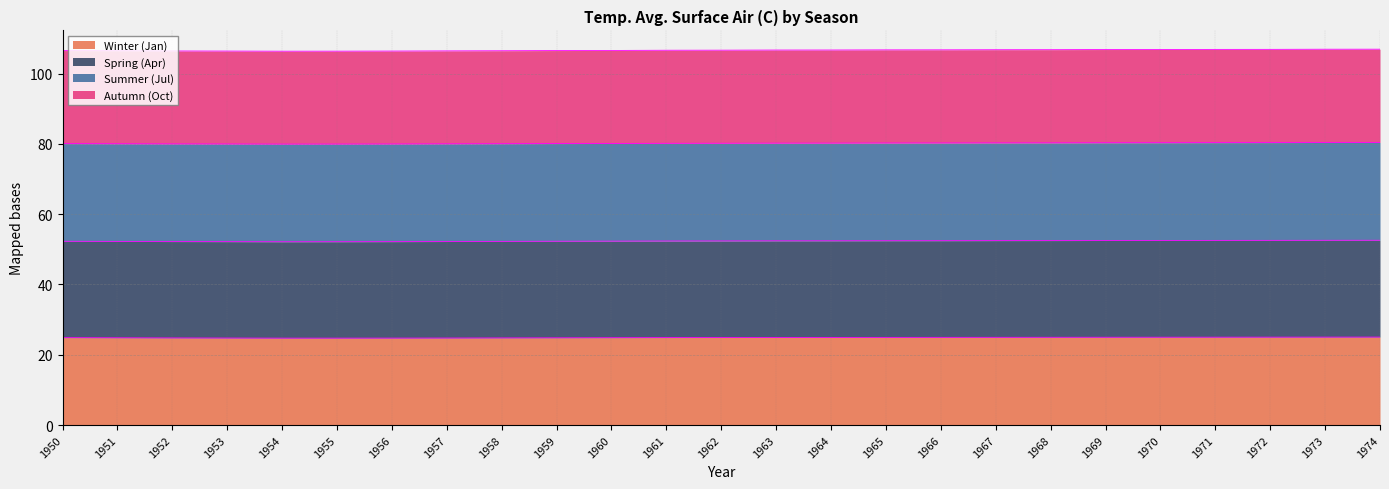

The Autumn (Oct) series shows 190.5 at 1951. True or false?

False